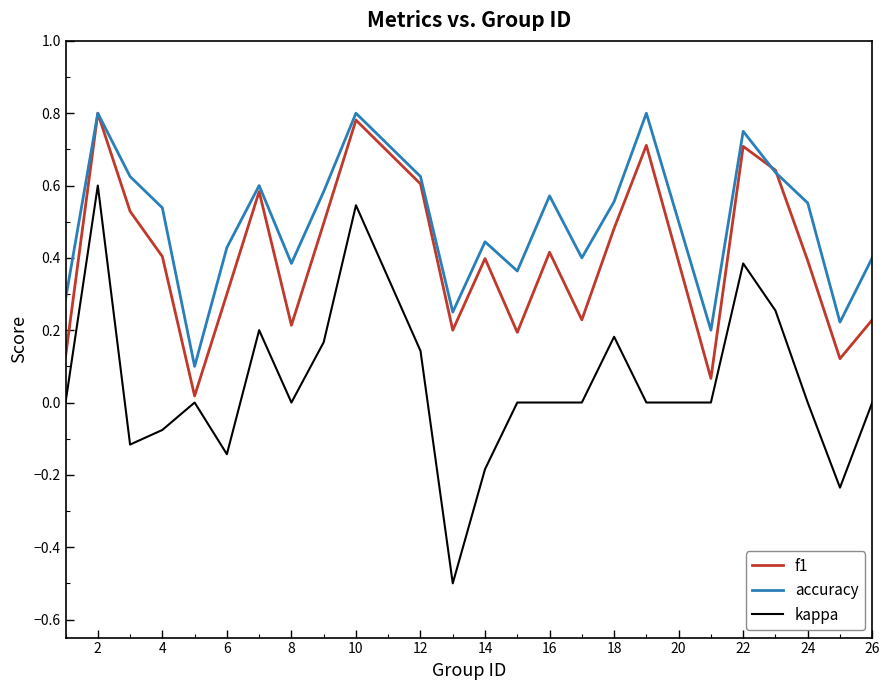

Which series has the largest total across all categories?

accuracy